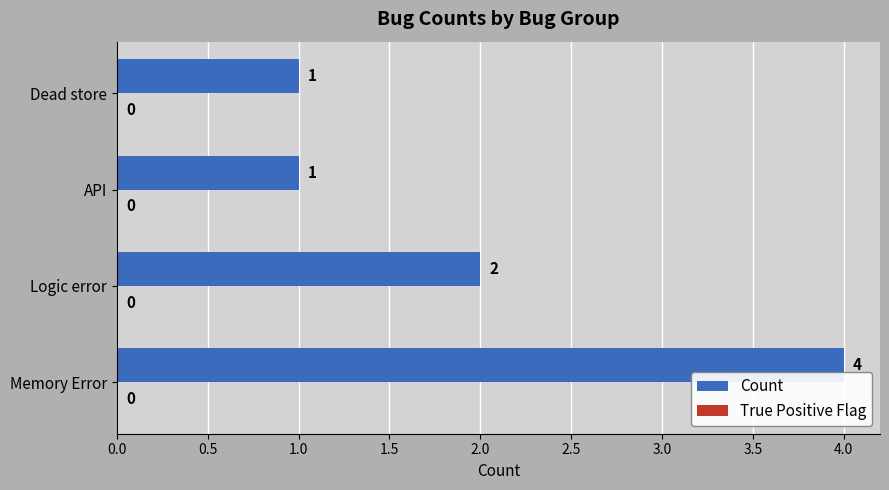

True or false: the data shows 1 at Dead store.

True